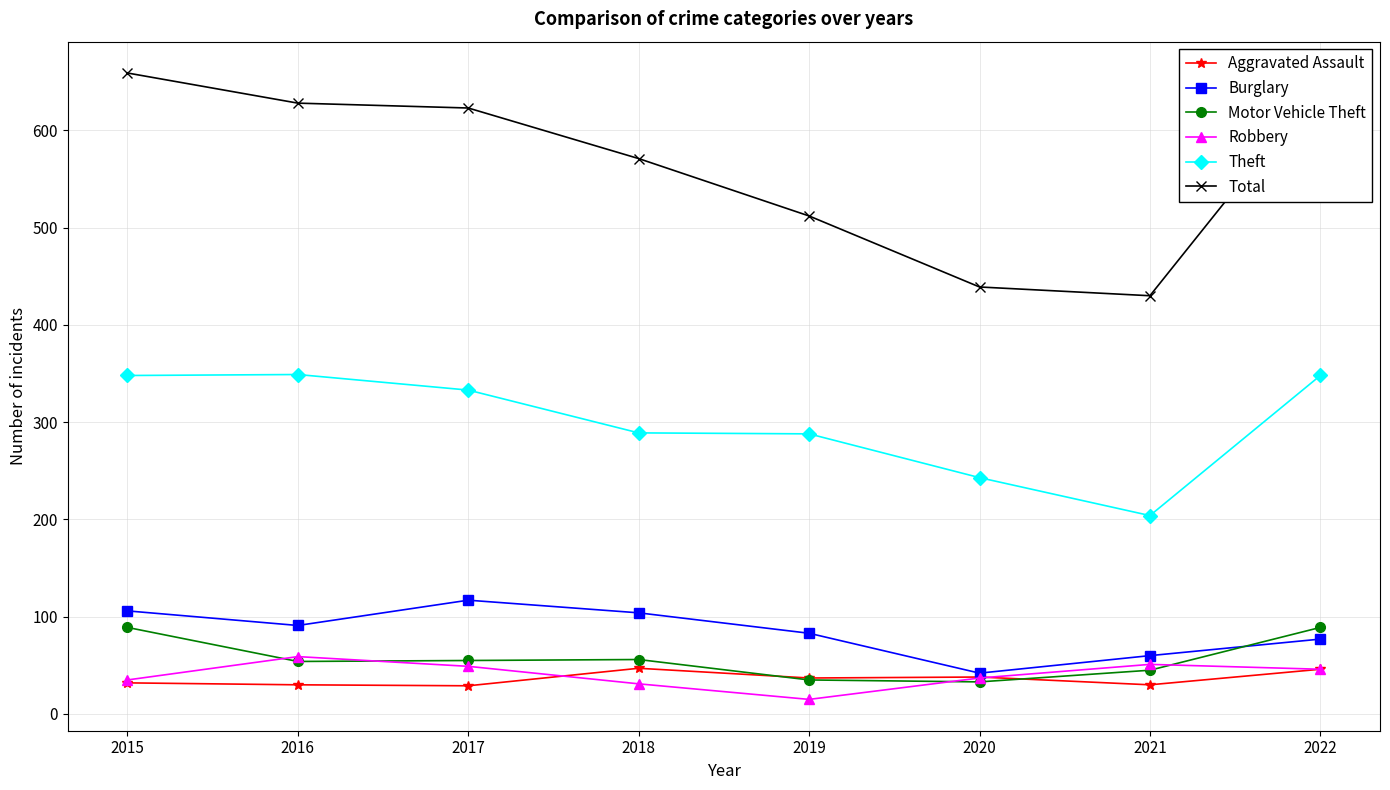

The value of Theft at 2021 is 141. True or false?

False